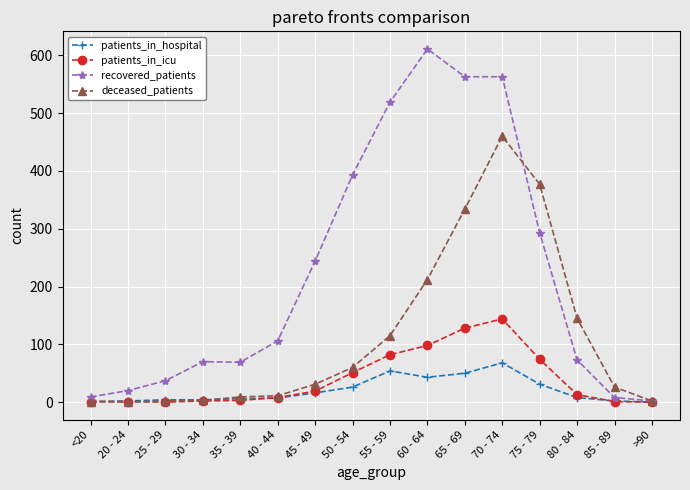

Where is recovered_patients nearest to the value 306?

75 - 79